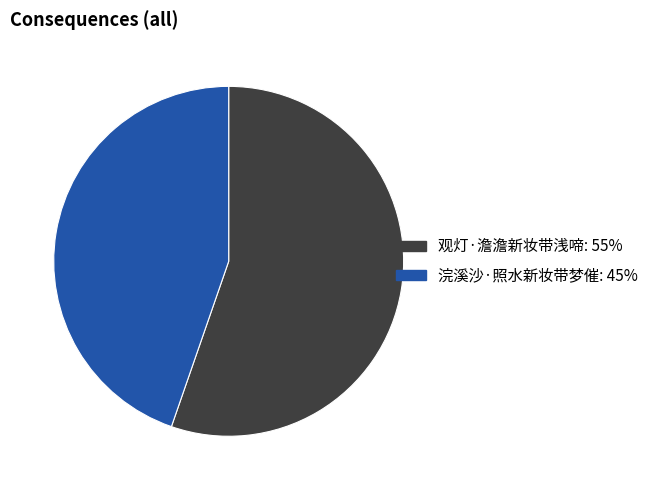

Which slice is the smallest?

浣溪沙·照水新妆带梦催